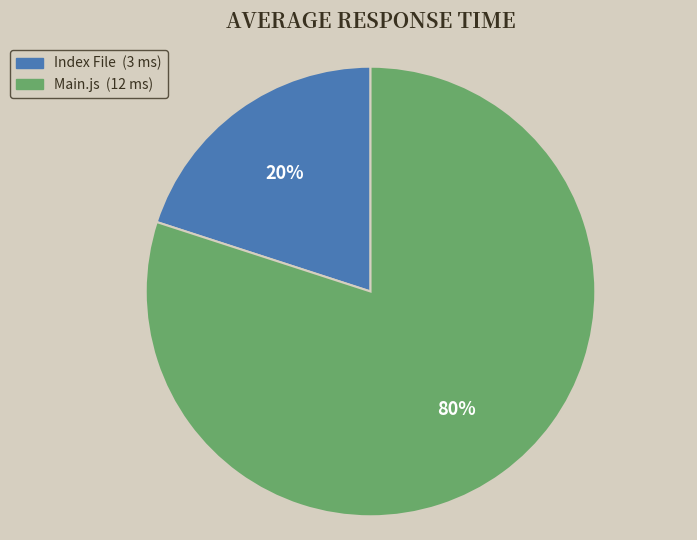

How many segments does this pie chart have?

2